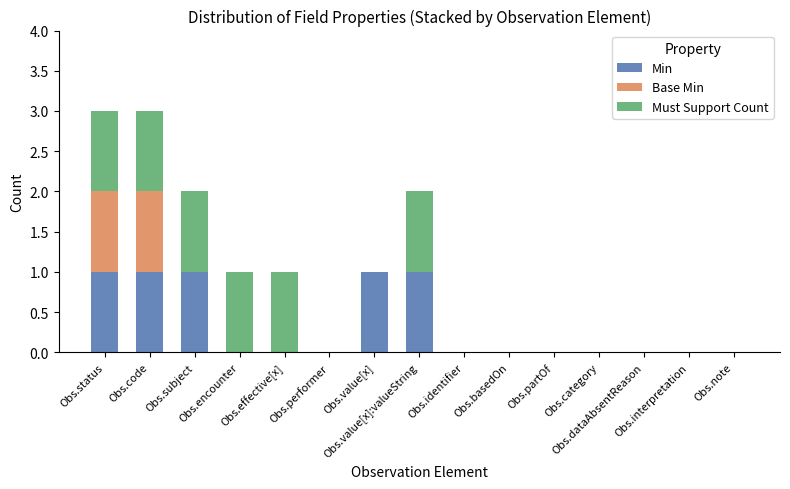

What are all the series names shown in the legend?

Min, Base Min, Must Support Count